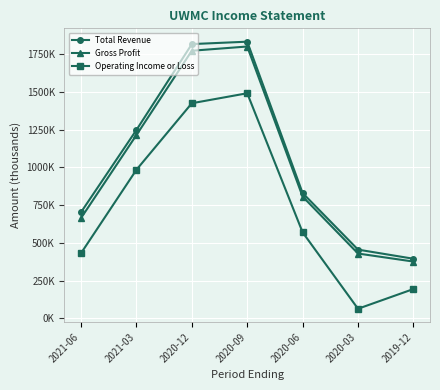

What is the maximum value for Gross Profit?

1802200